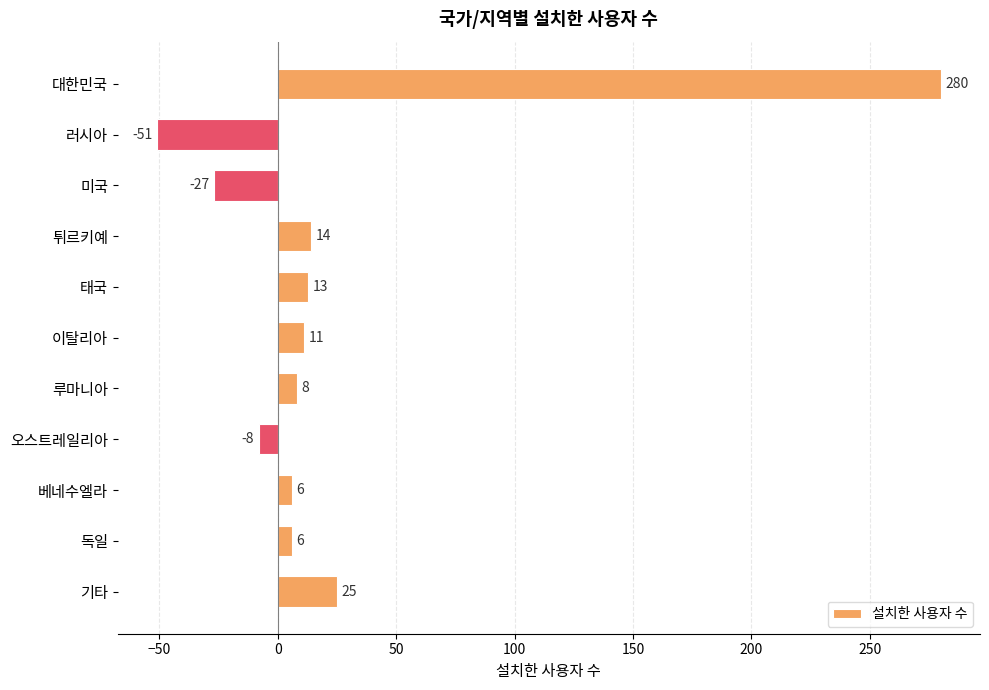

What is the difference between the second highest and minimum values?

76